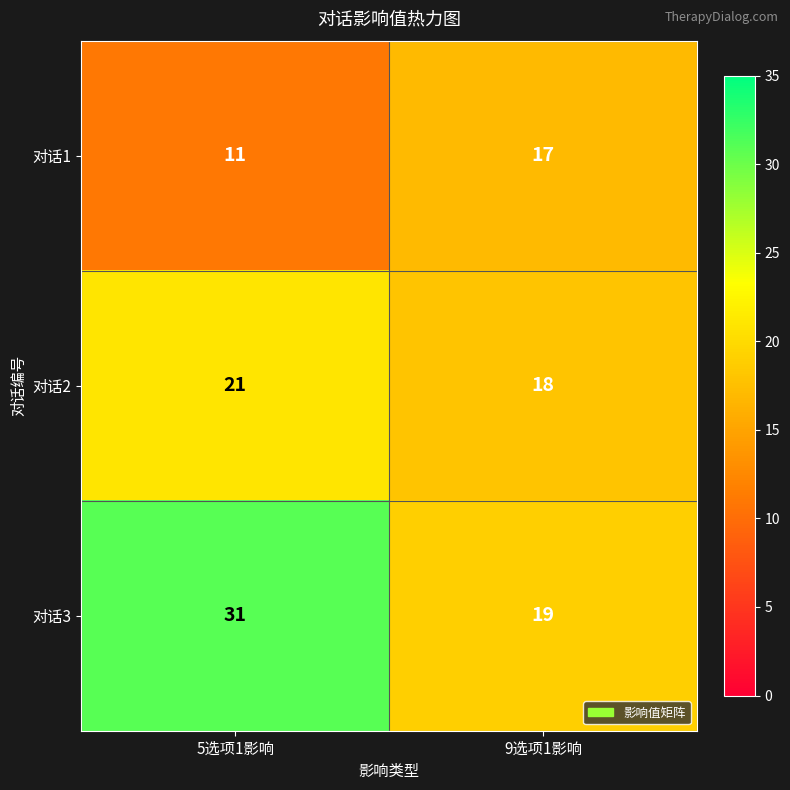

Which series has the largest range (max minus min)?

对话3